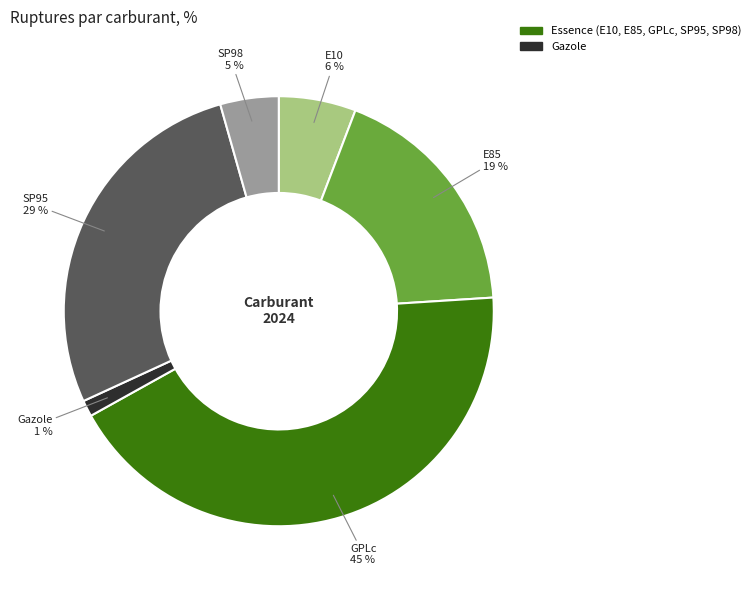

True or false: GPLc accounts for 56% of the total.

False